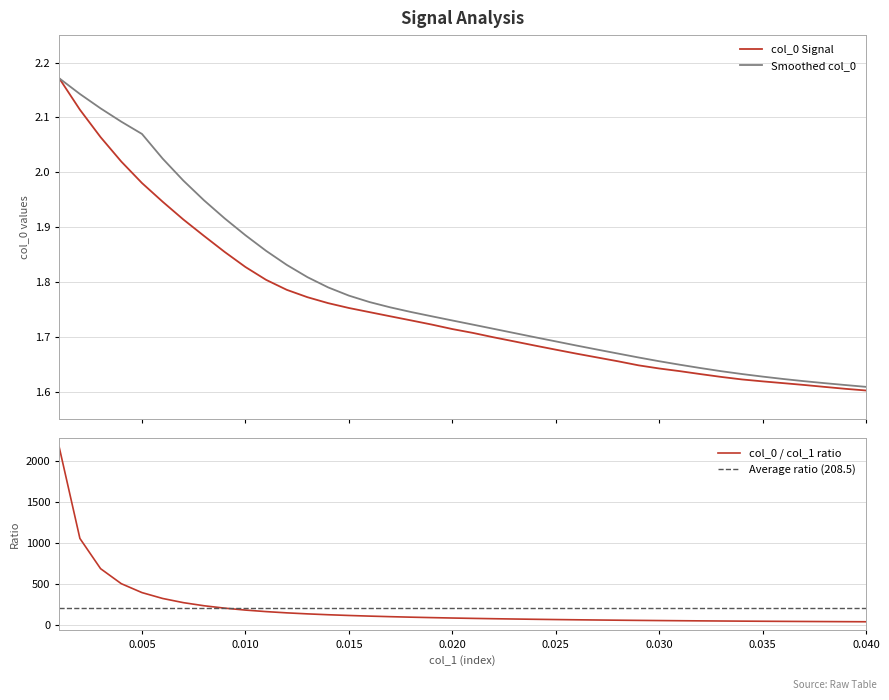

True or false: there are more than 2 points higher than both neighbors.

False